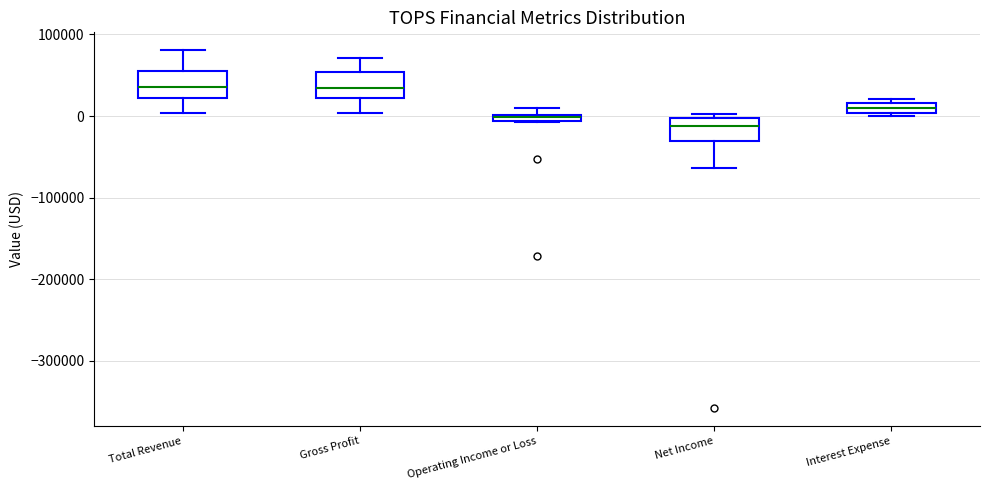

Where does the median line of the box for Net Income sit on the y-axis? The values are not printed on the chart, so give them approximately, as read against the axis.

-10000